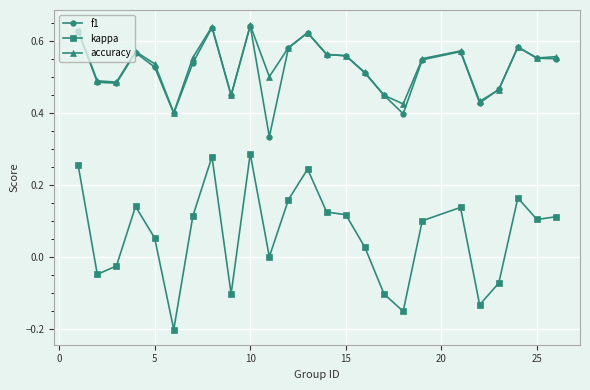

True or false: kappa has more than 1 interior local peaks.

True